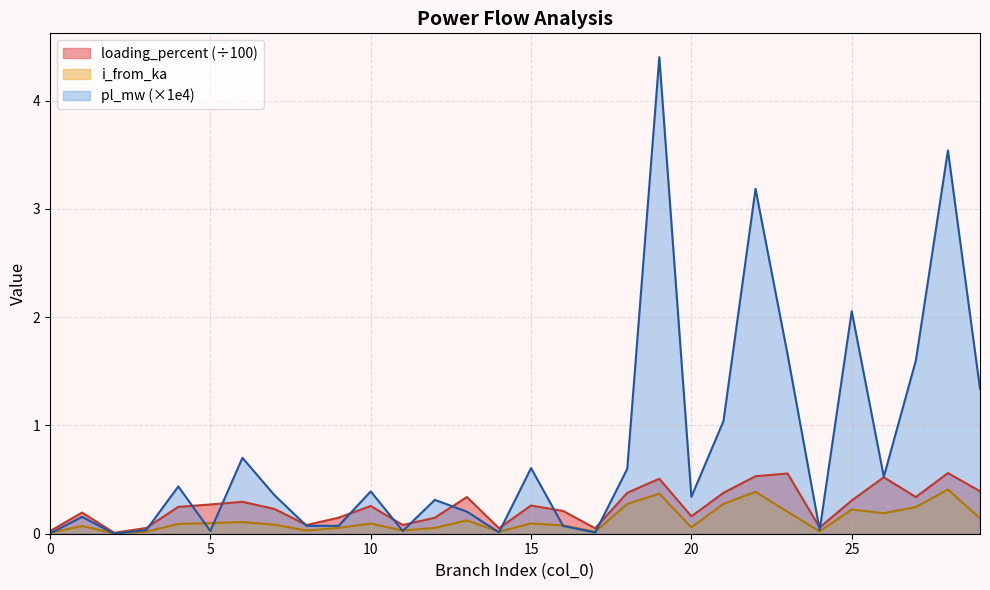

True or false: loading_percent and i_from_ka intersect in this chart.

False